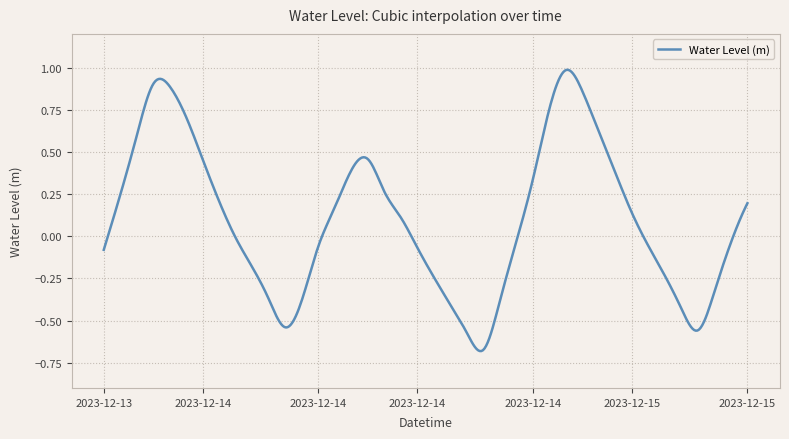

Where is the data nearest to the value 0?

2023-12-14 02:00